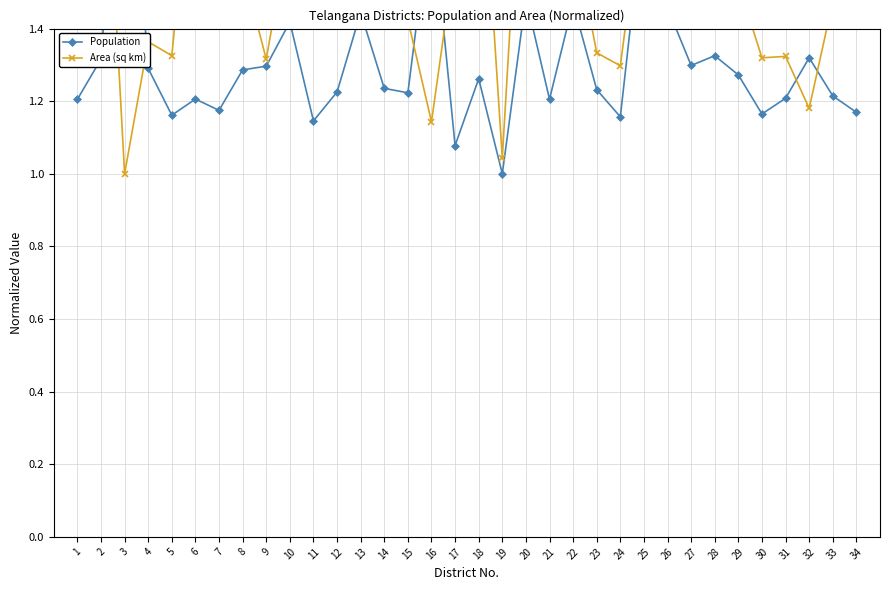

Which series changed the most between 2 and 10?

Area (sq km)